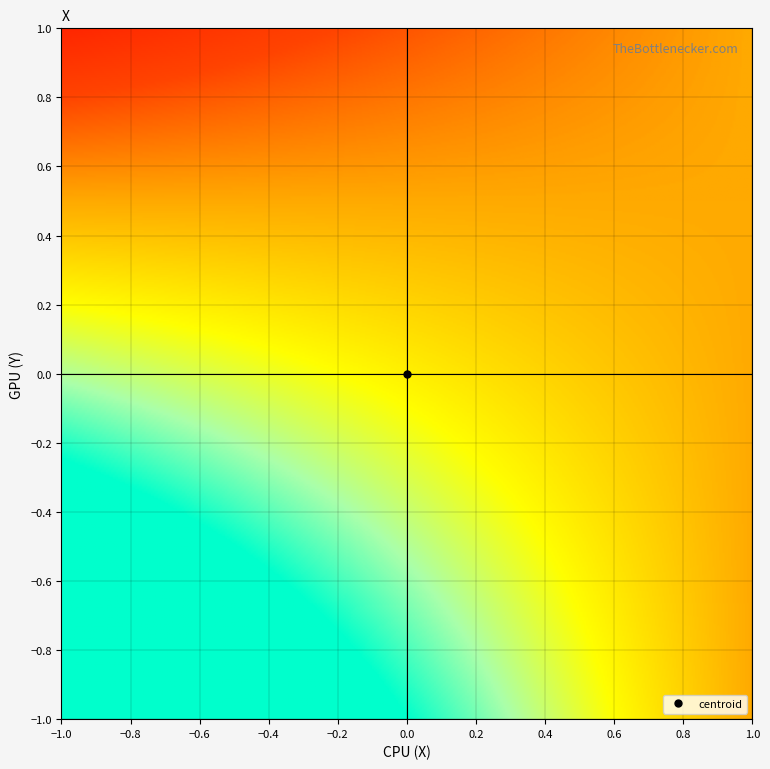

What is the difference between the values at -0.5_-0.5 and 0.5_0.5?

2